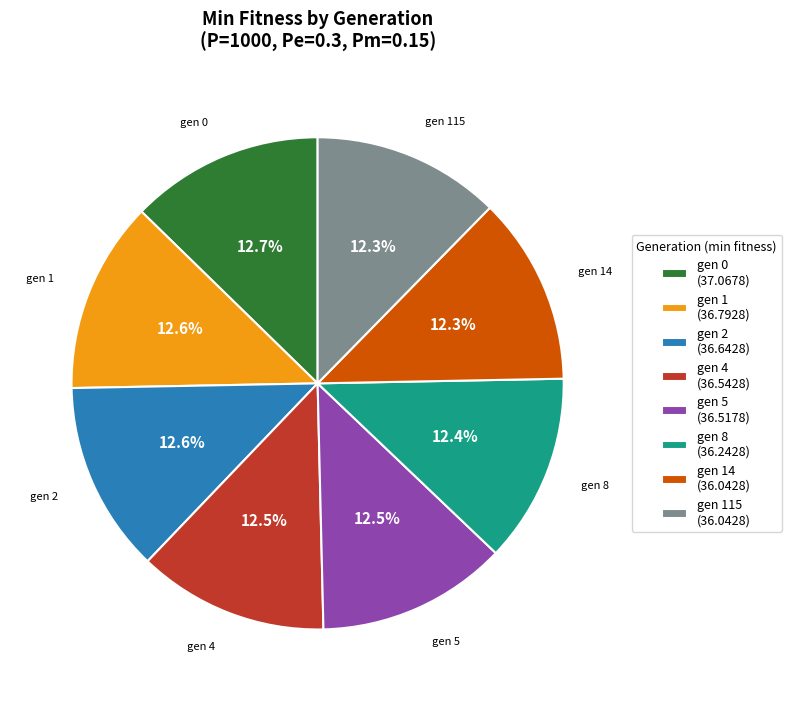

What is the ratio of the value at gen 5 (36.5178) to the value at gen 2 (36.6428)?

1.0